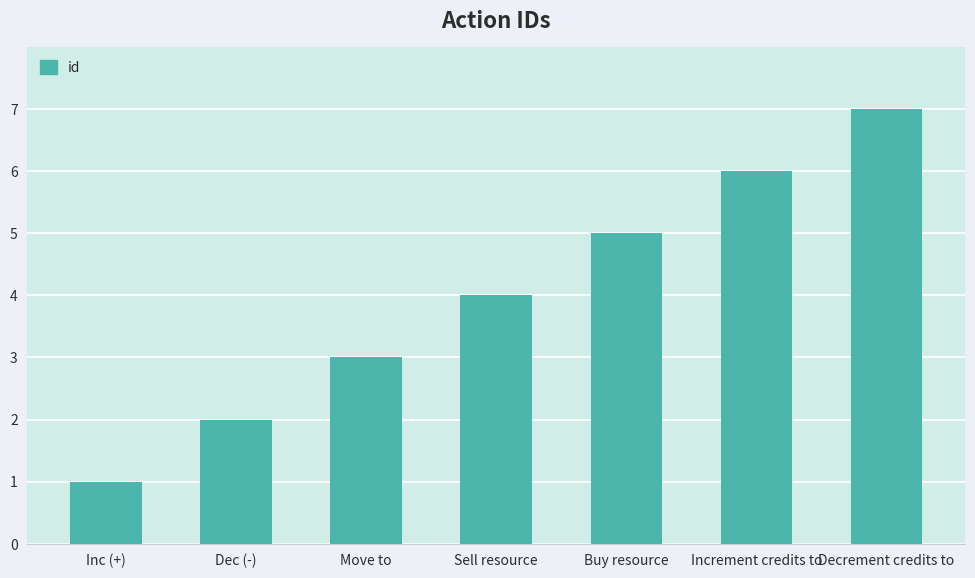

Where is the data nearest to the value 4?

Sell resource